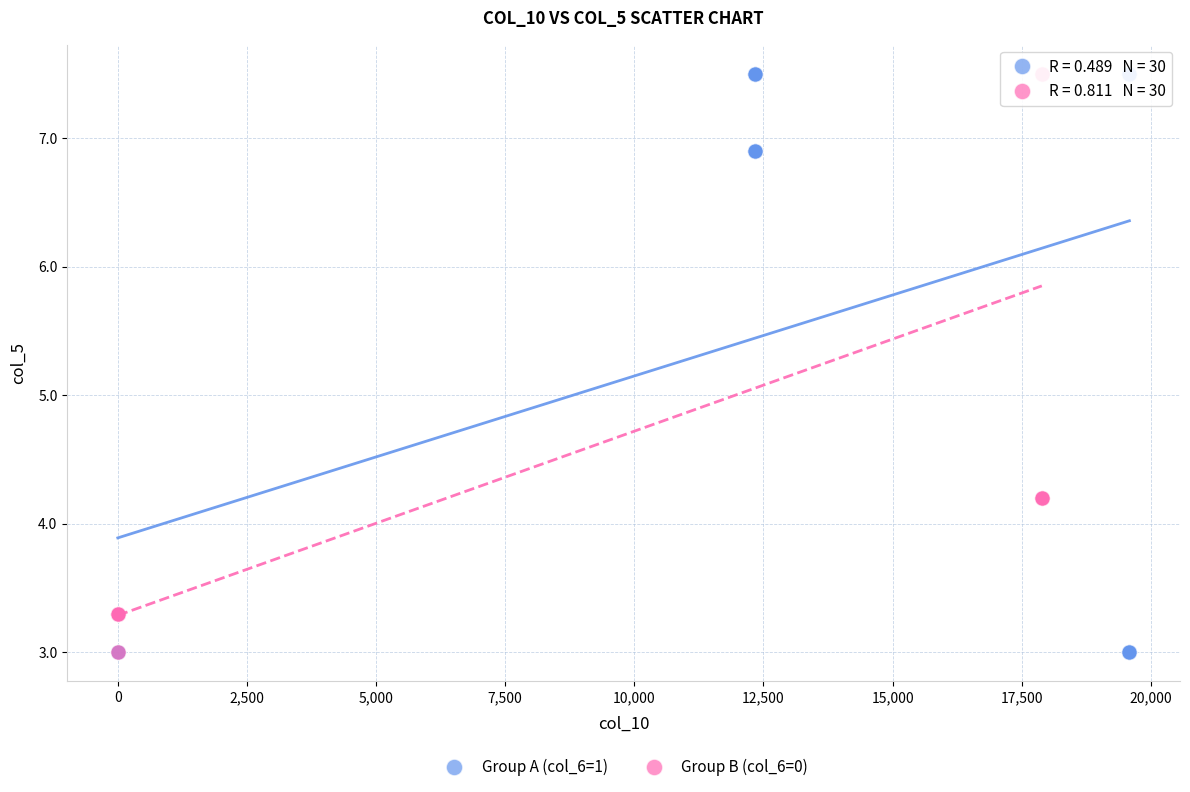

Which series has the widest spread of Y values?

Group A (col_6=1)